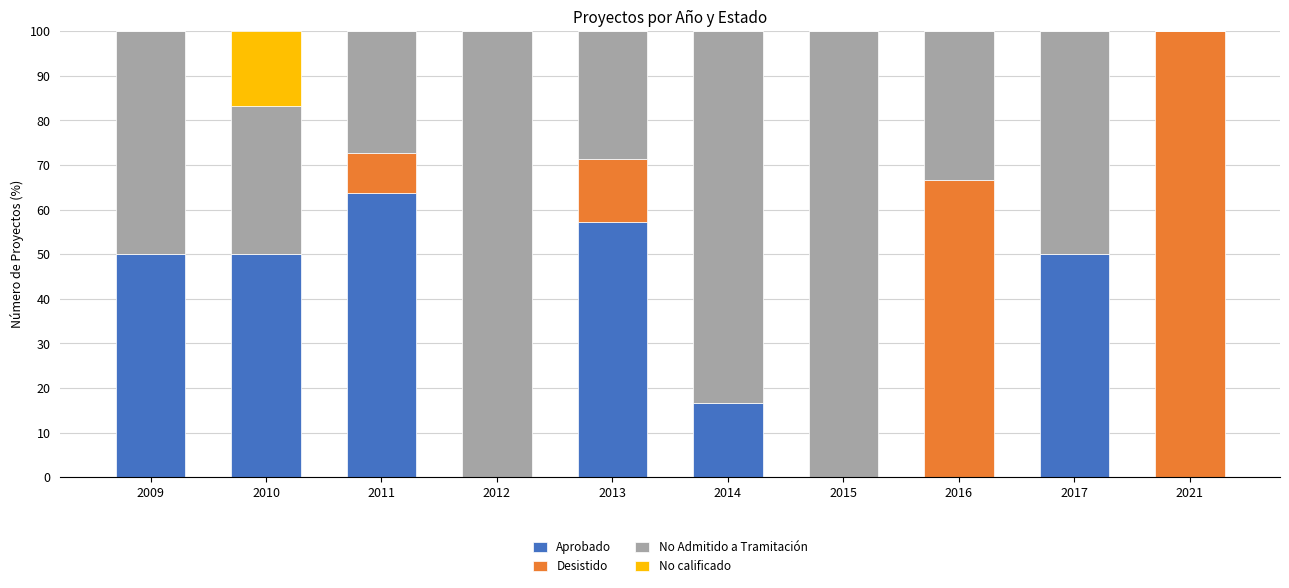

What is the sum of the Aprobado values at 2017 and 2016?

50.0